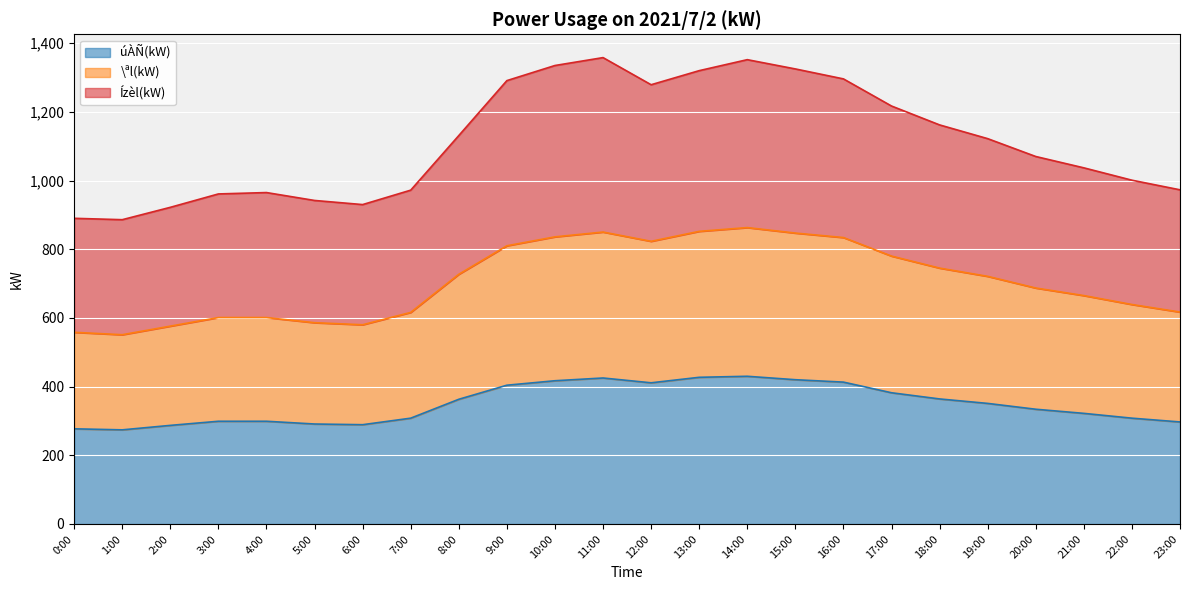

What is the approximate value of úÀÑ(kW) at 12:00, to the nearest 10?

410